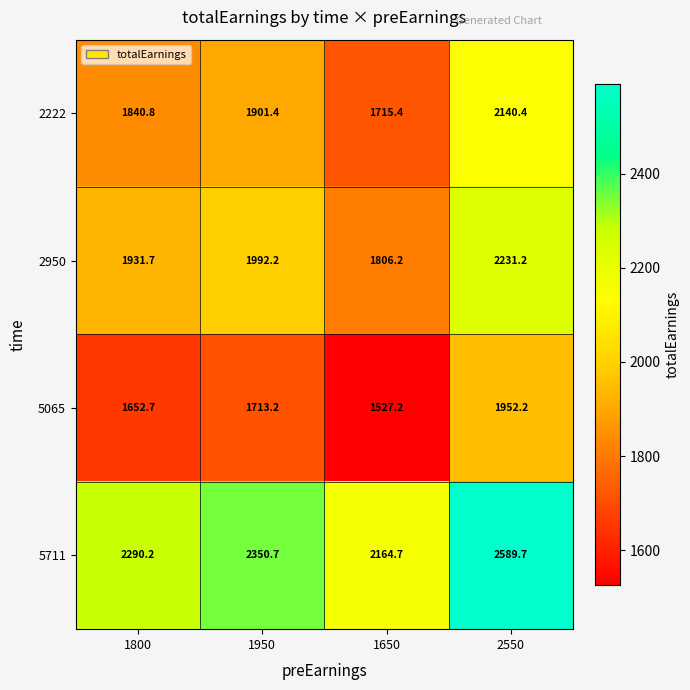

What is the total value across all series at 1950?

7957.5